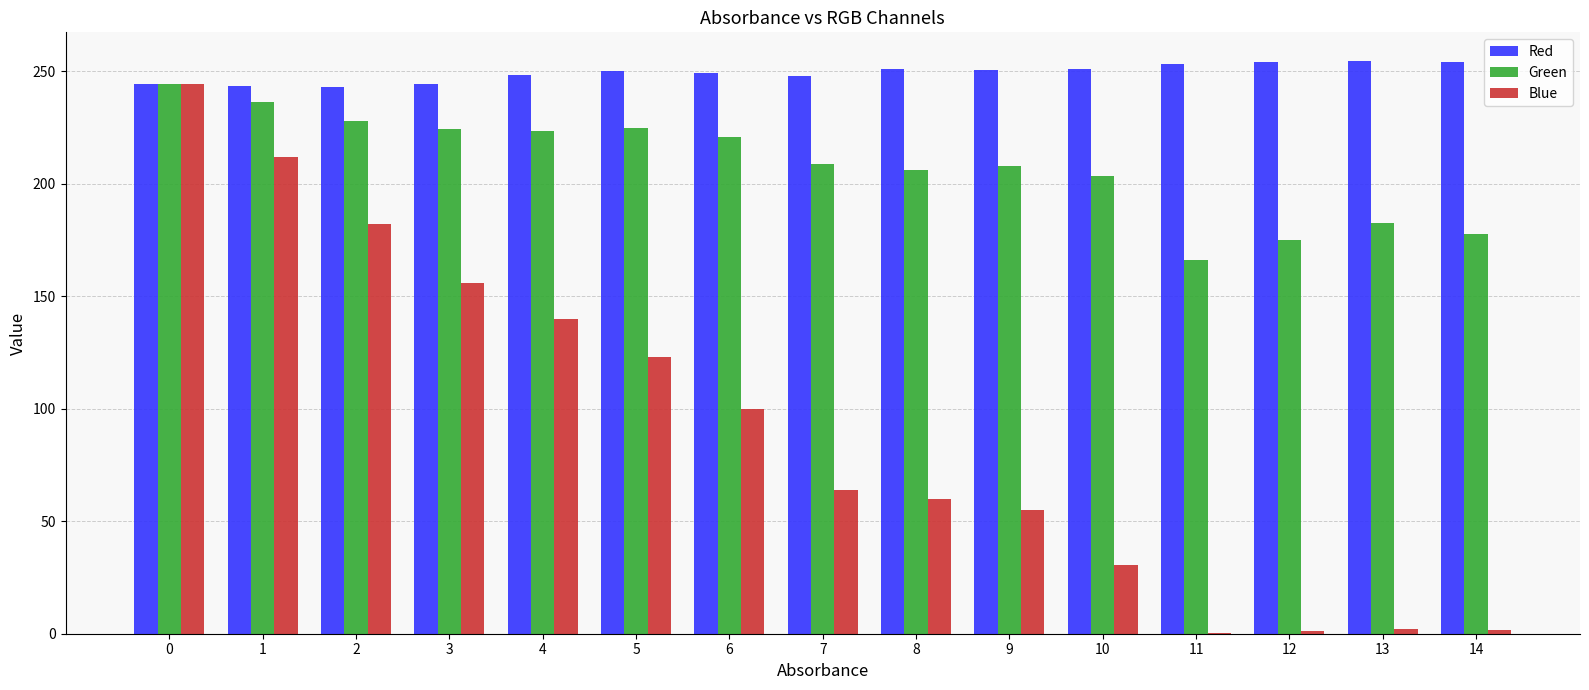

Is it true that Green equals 269.9 at 10?

False